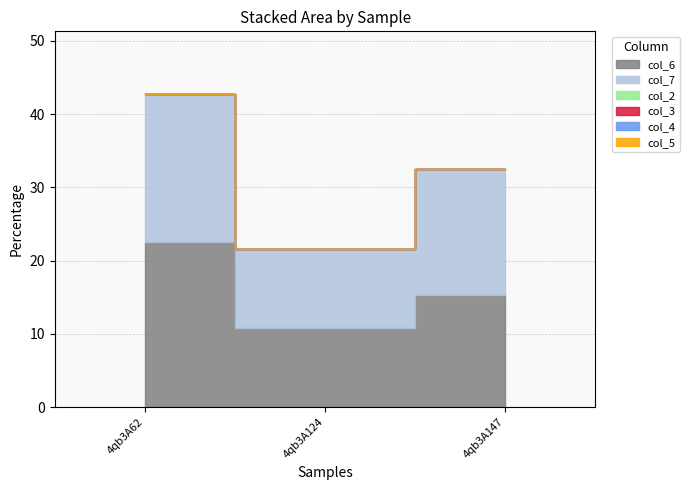

Reading right to left, what are all the values shown in this chart?

col_6: 15.3	10.9	22.5
col_7: 17.3	10.8	20.2
col_2: 0.0	0.0	0.0
col_3: 0.0	0.0	0.0
col_4: 0.0	0.0	0.0
col_5: 0.0	0.0	0.0